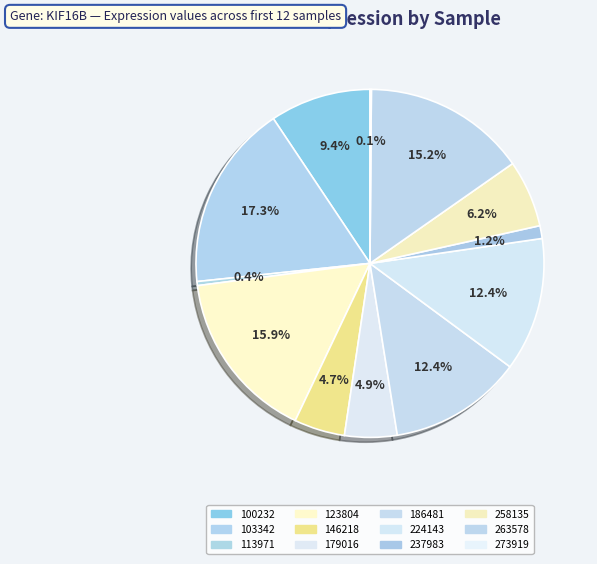

Which category has the smallest portion of the pie?

273919